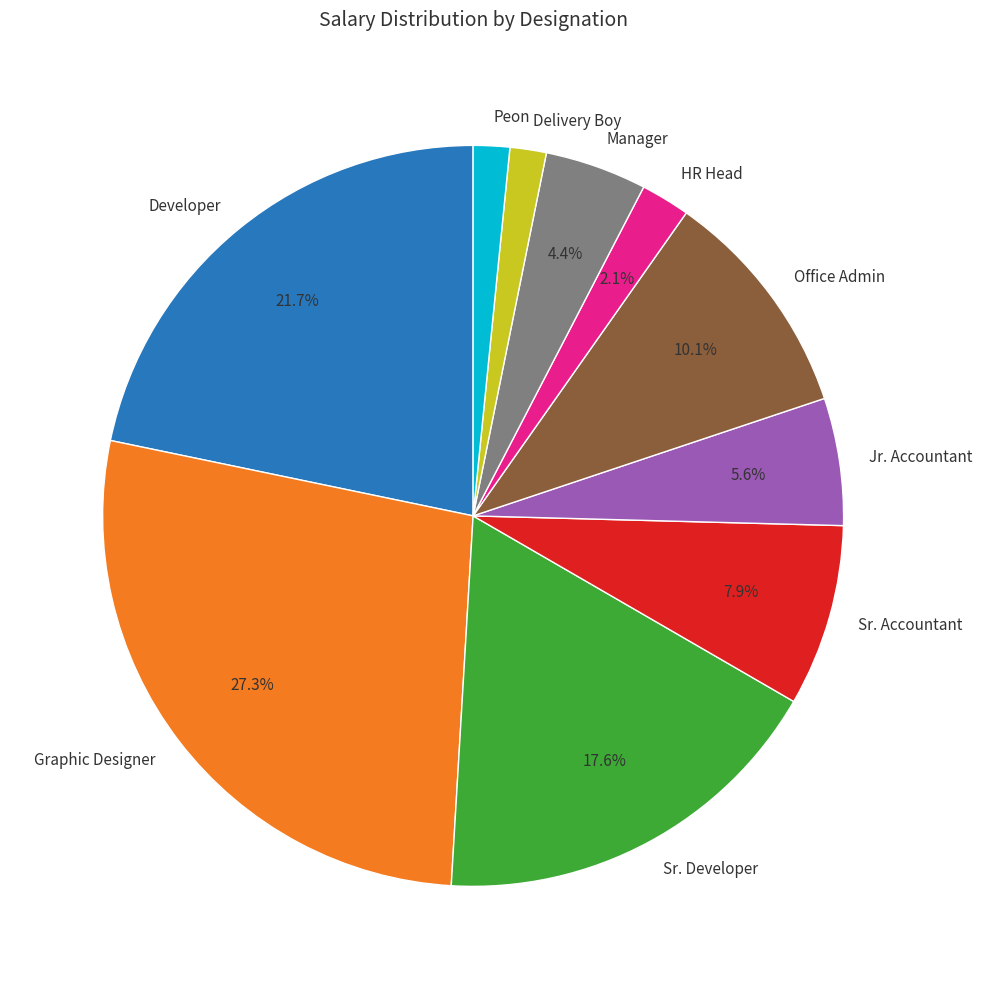

To the nearest percent, what is the combined percentage of HR Head and Sr. Accountant?

10%